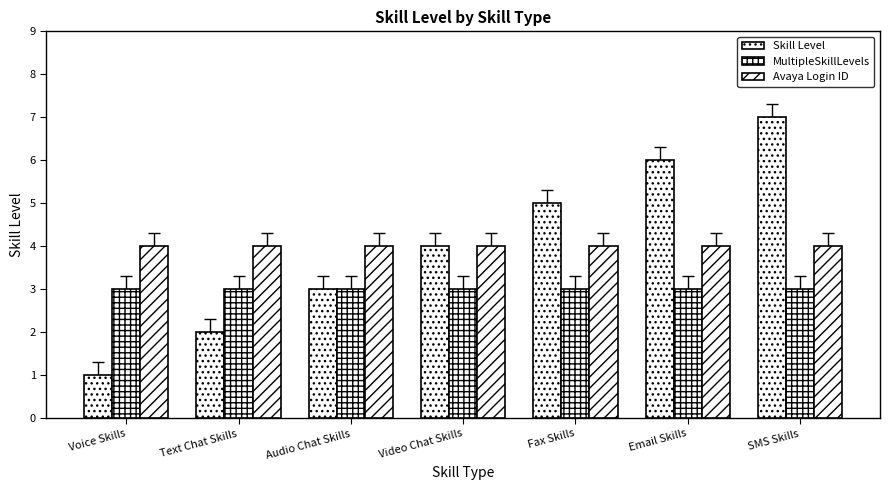

What value does the Skill Level series have at Voice Skills?

1